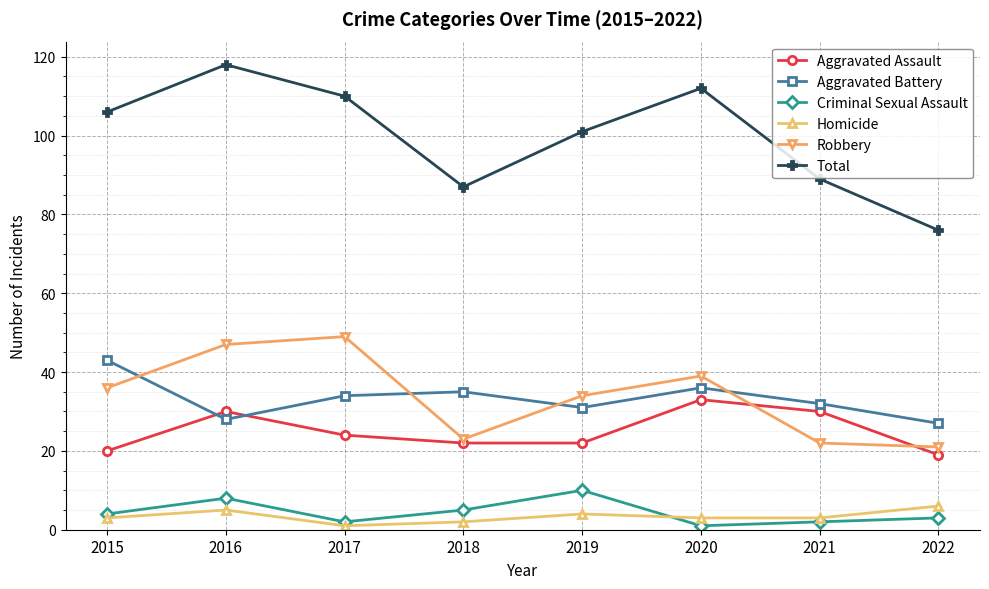

At which category does the chart reach its peak across all series?

2016